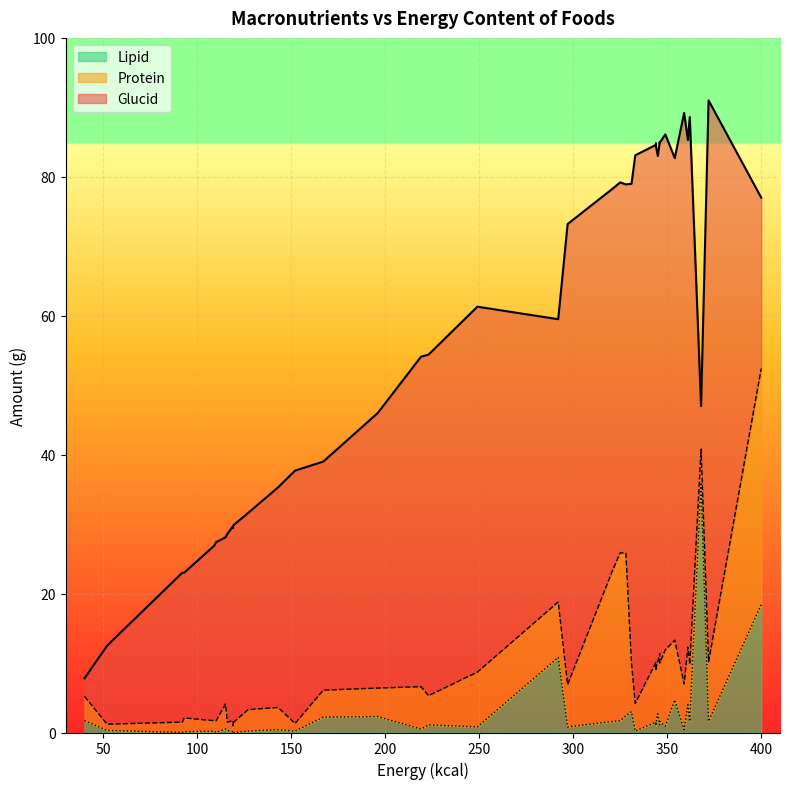

What is the value of the Lipid point at the 4th from the left?

1.0